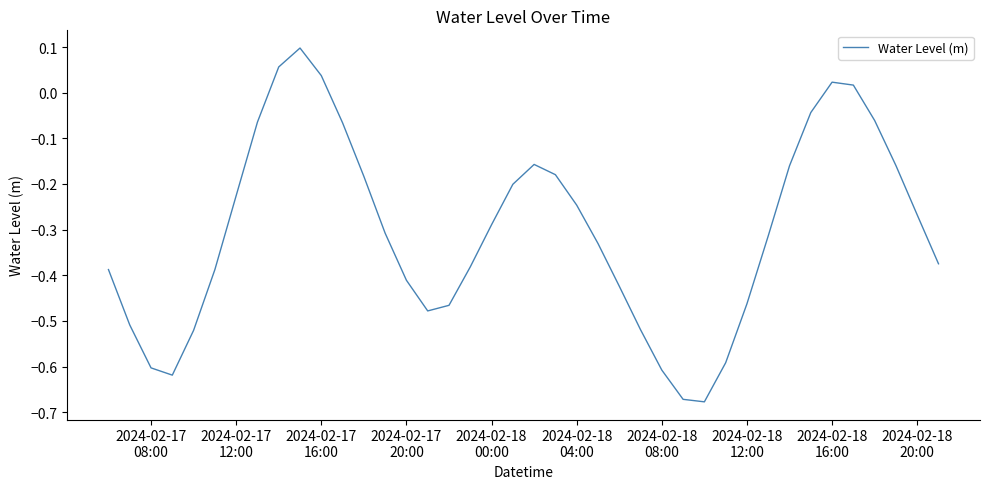

How many lines are shown in the chart?

1